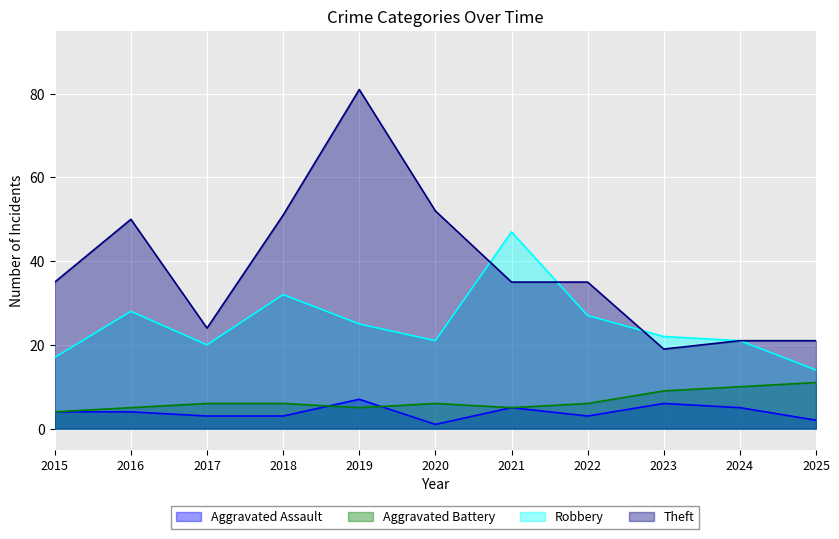

True or false: Robbery and Aggravated Assault intersect in this chart.

False